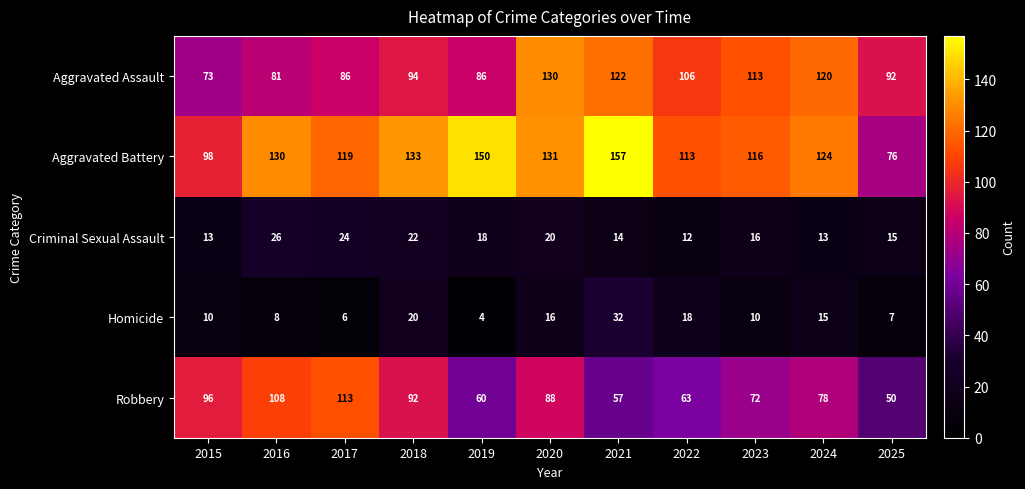

Rank the series at 2016 from lowest to highest value.

Homicide, Criminal Sexual Assault, Aggravated Assault, Robbery, Aggravated Battery